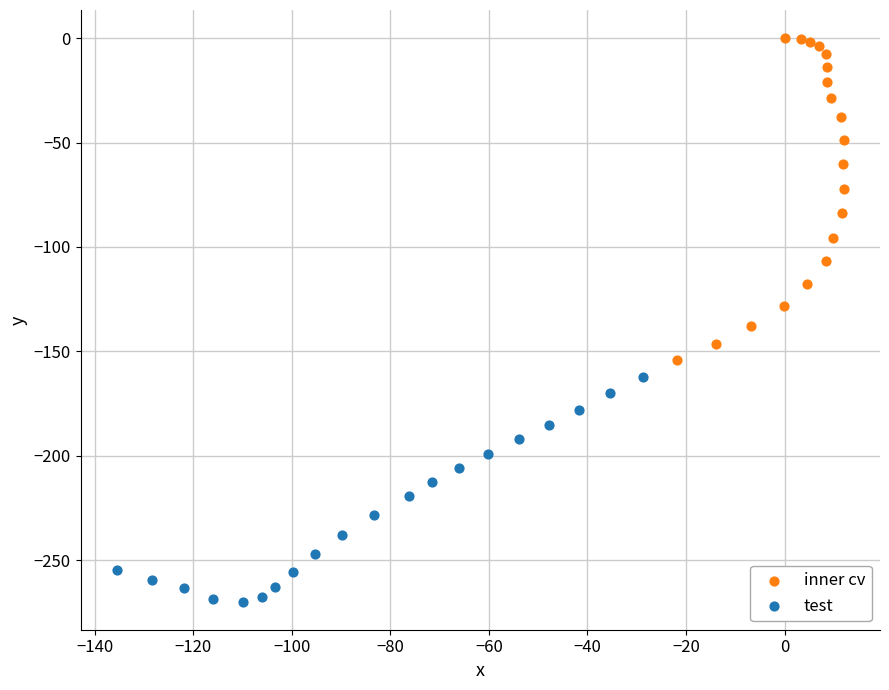

Which series has the widest spread of Y values?

inner cv